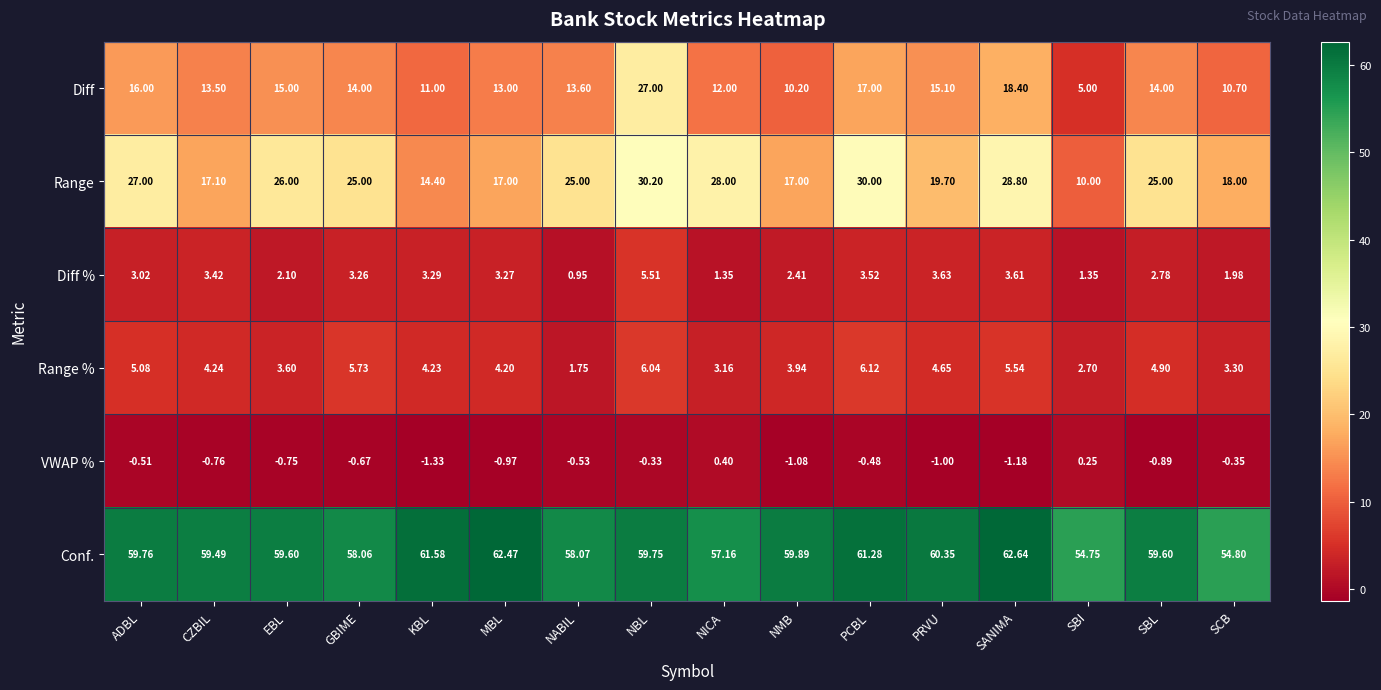

Where is Range % nearest to the value 3?

NICA